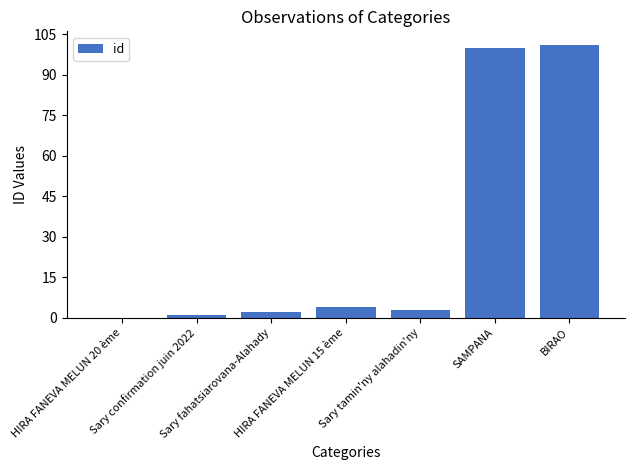

At which label is the value closest to 50?

HIRA FANEVA MELUN 15 ème